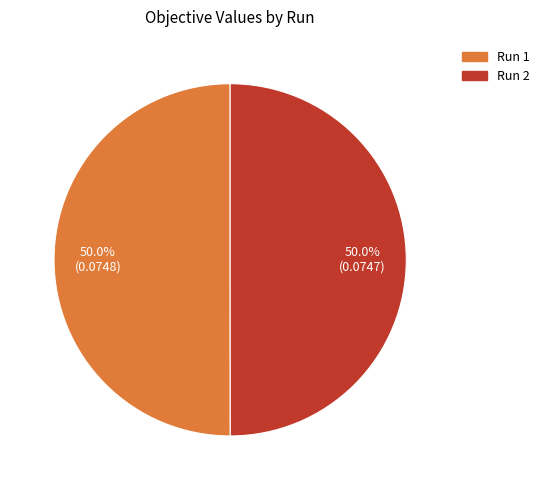

How much of the chart is everything except Run 2?

50.0%